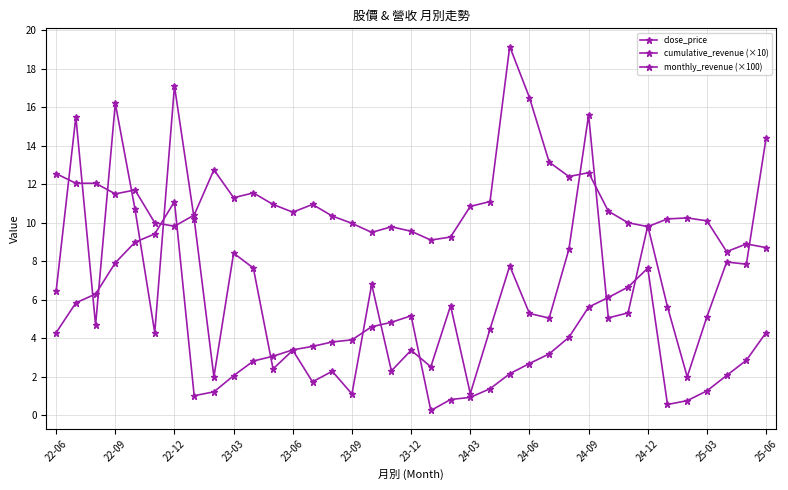

What is the difference between the second highest and second lowest values in the monthly_revenue (×100) series?

15.1